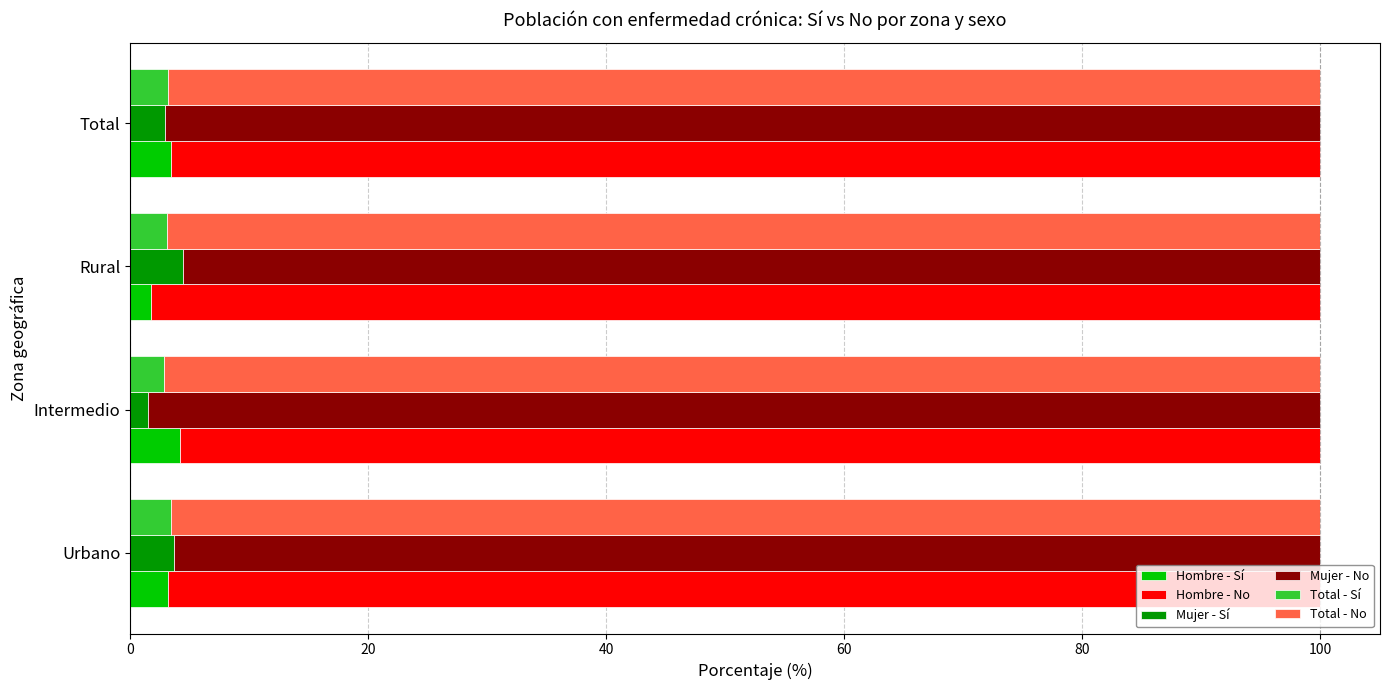

List the series in order of their peak value, highest first.

Mujer - No, Hombre - No, Total - No, Mujer - Sí, Hombre - Sí, Total - Sí